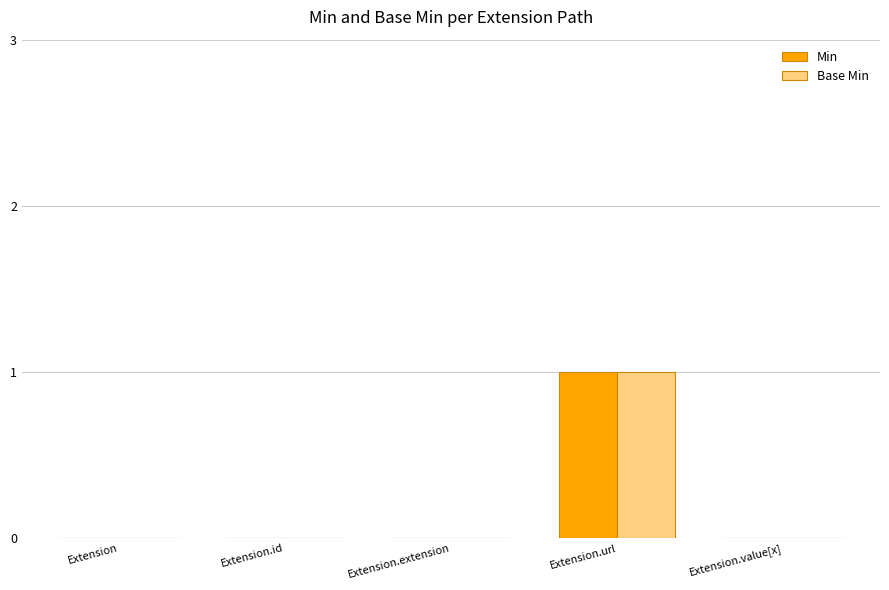

At which label does Min reach its peak?

Extension.url